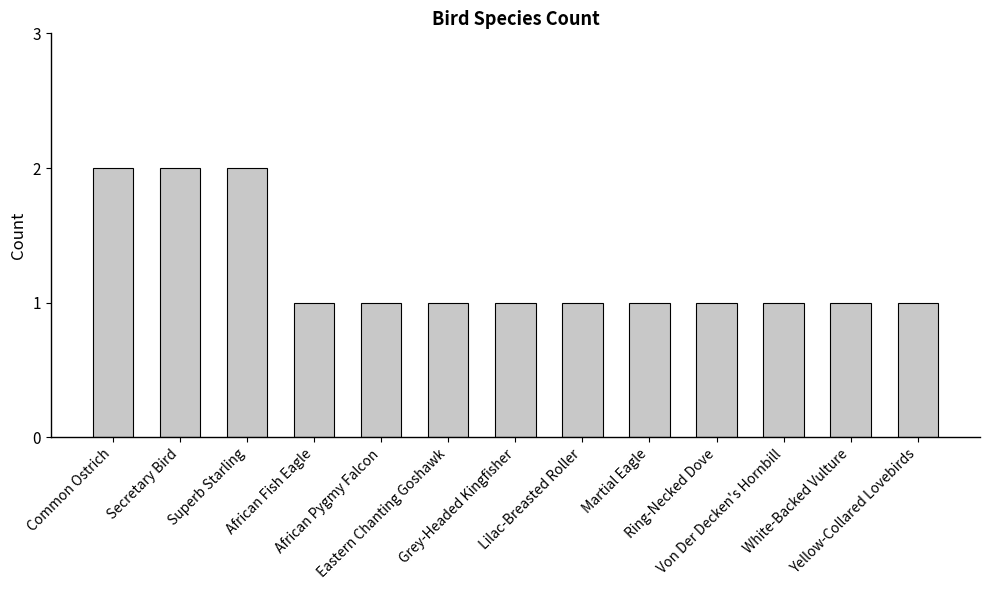

What is the smallest value displayed?

1